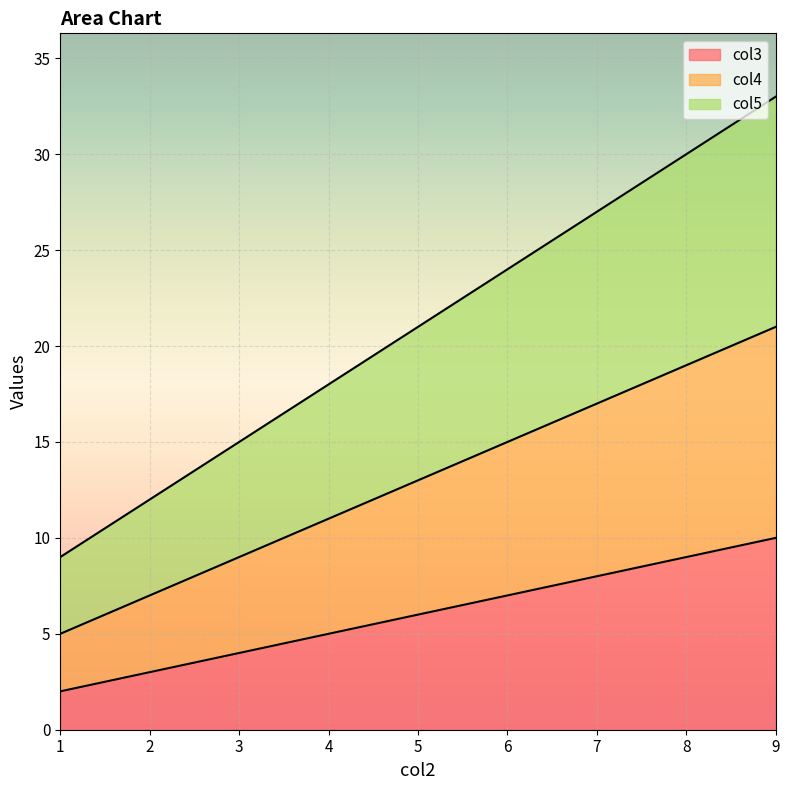

What is the total value across all series at 9?

33